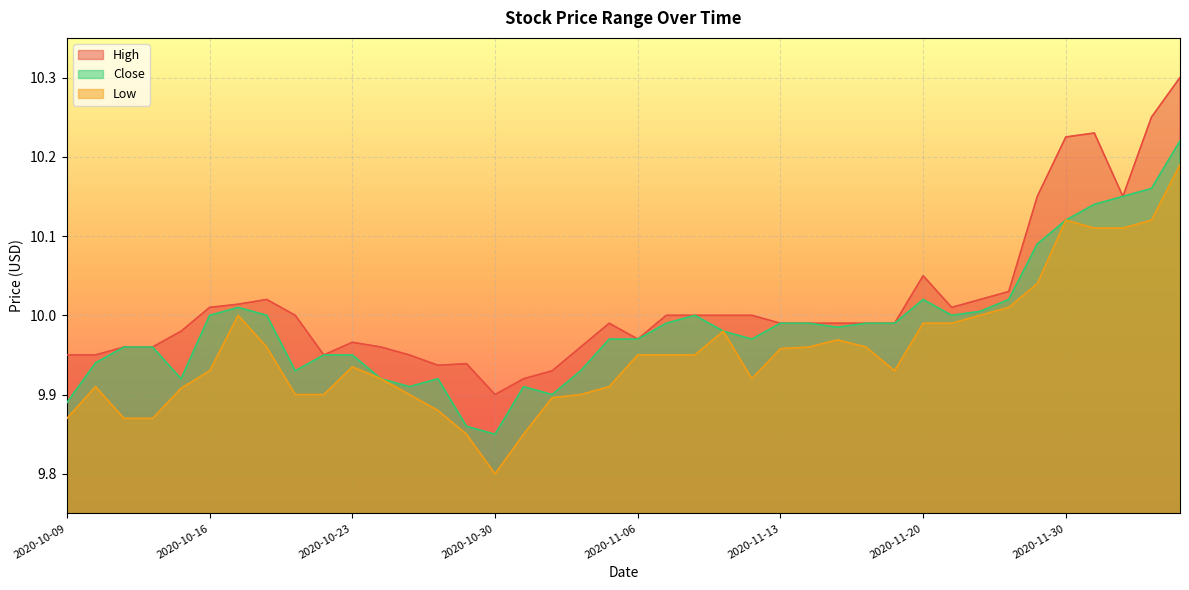

What is the difference between the maximum and minimum values in the High series?

0.4